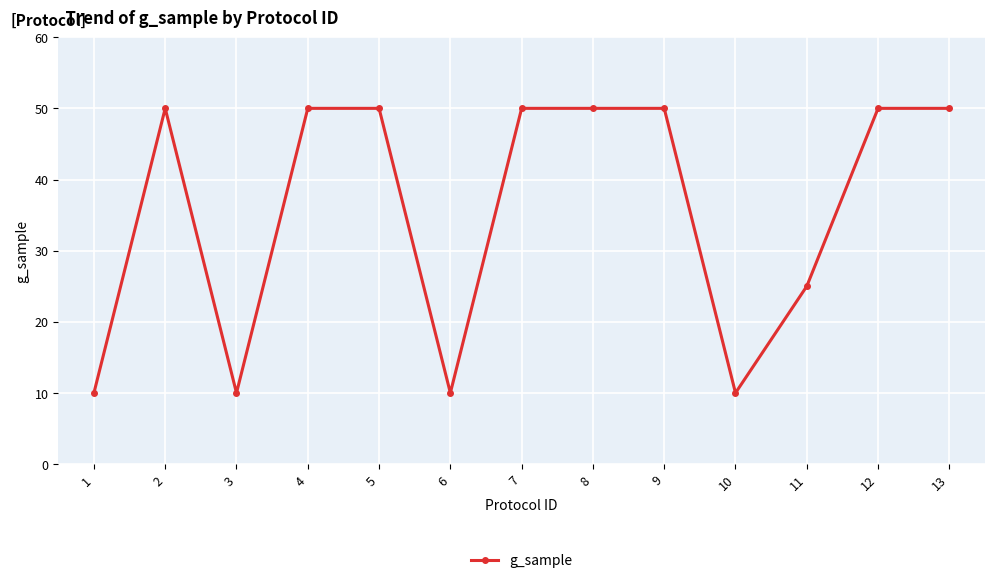

Does the chart have visible grid lines?

Yes